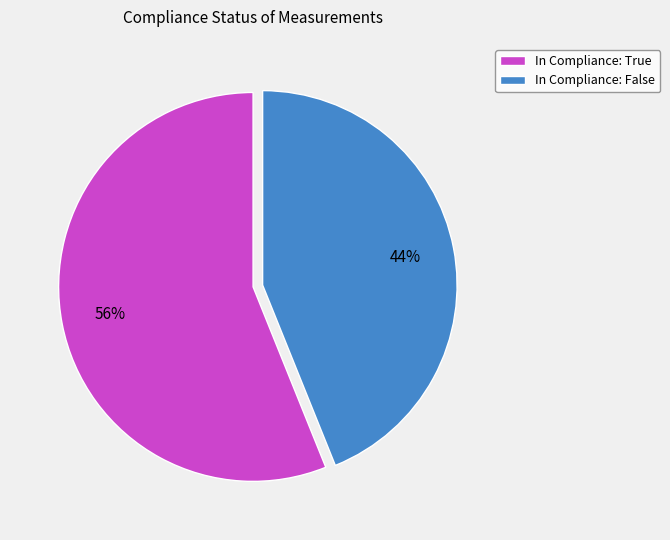

Between In Compliance: True and In Compliance: False, which is larger?

In Compliance: True